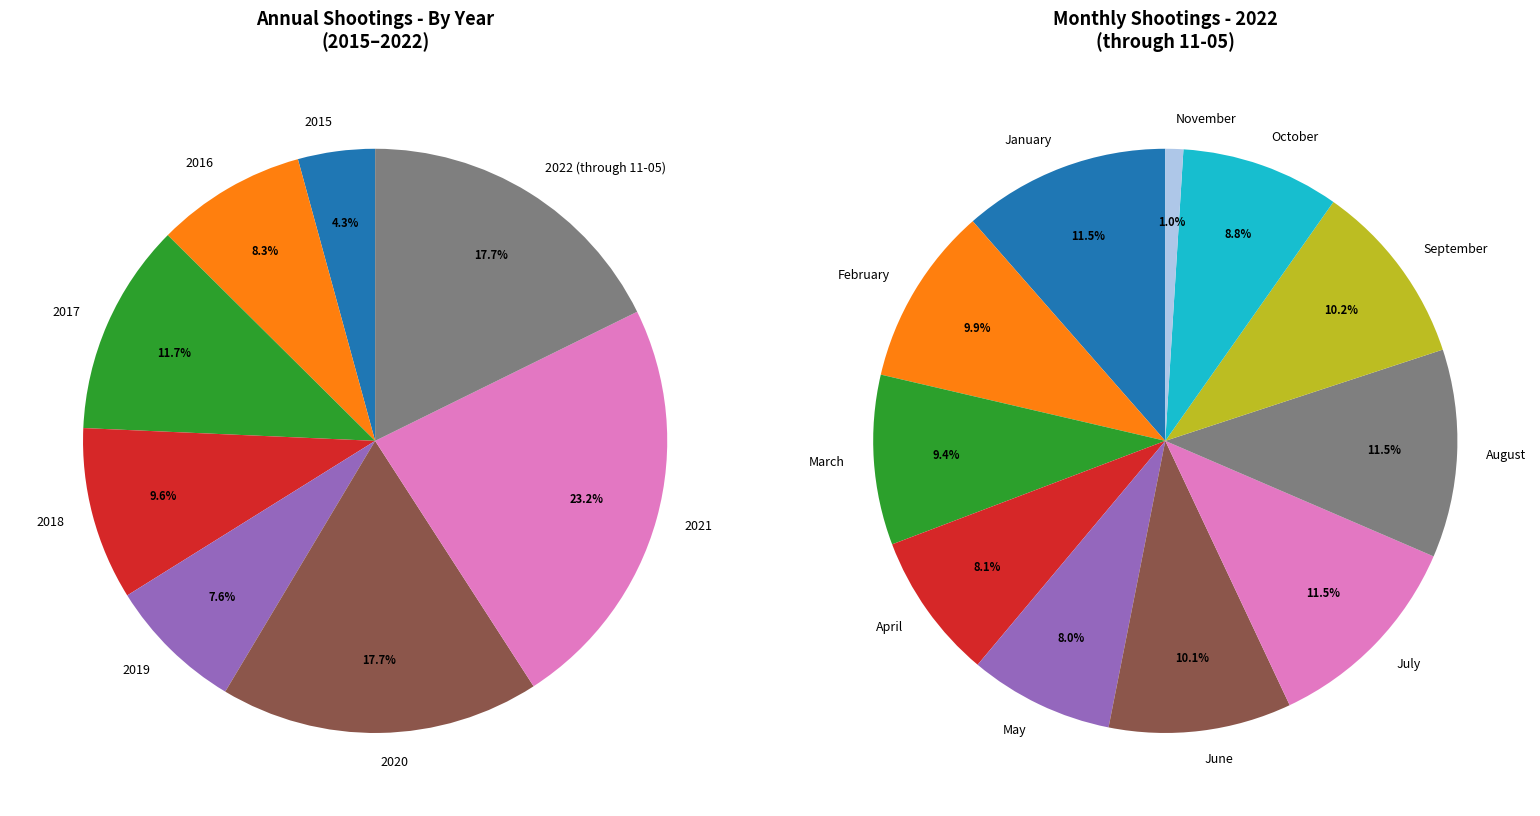

Is it true that 2017 is 3% of the pie?

False